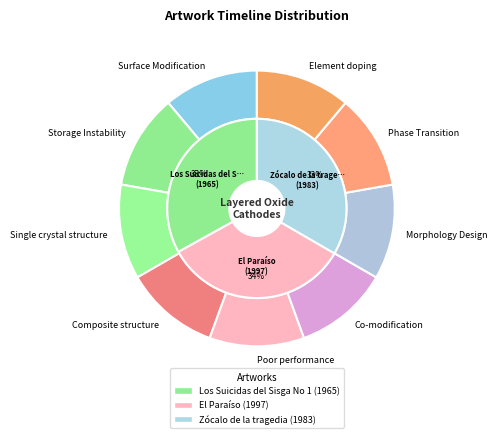

What is the total percentage of Los Suicidas del Sisga No 1 and Zócalo de la tragedia?

66.4%